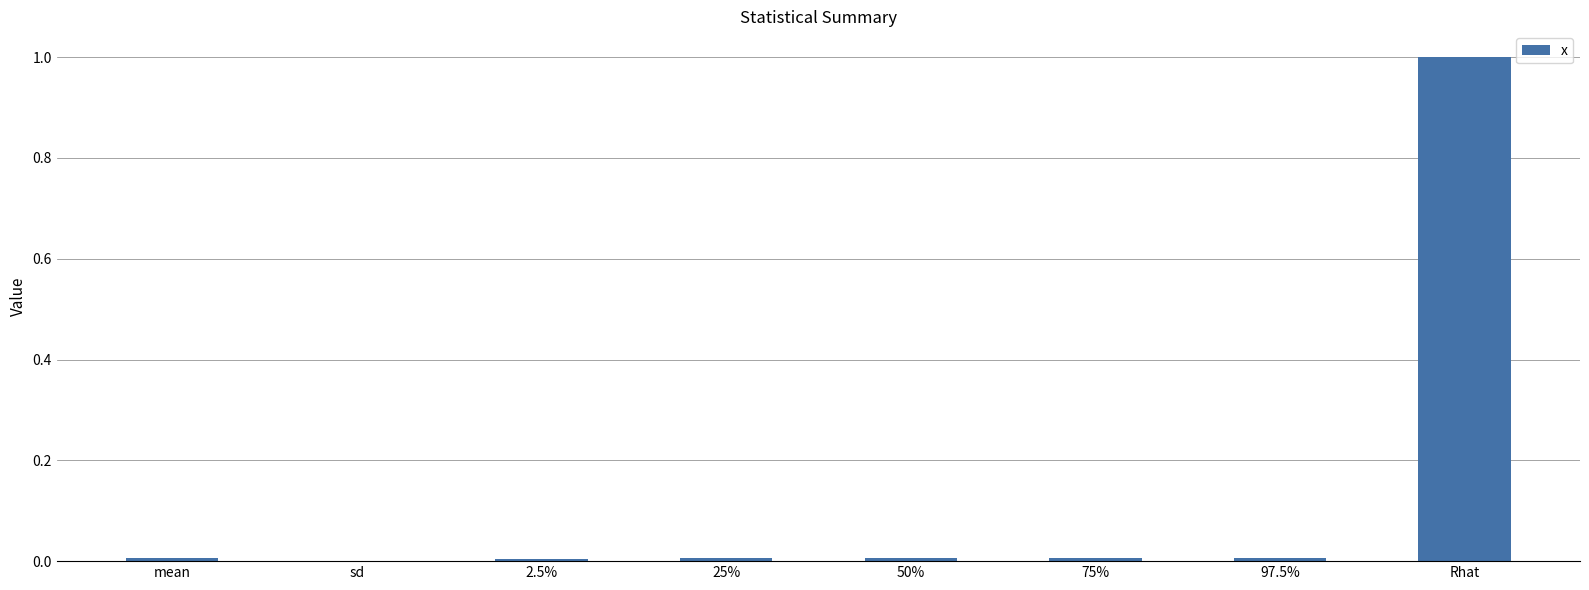

What is the sum of all values?

1.0